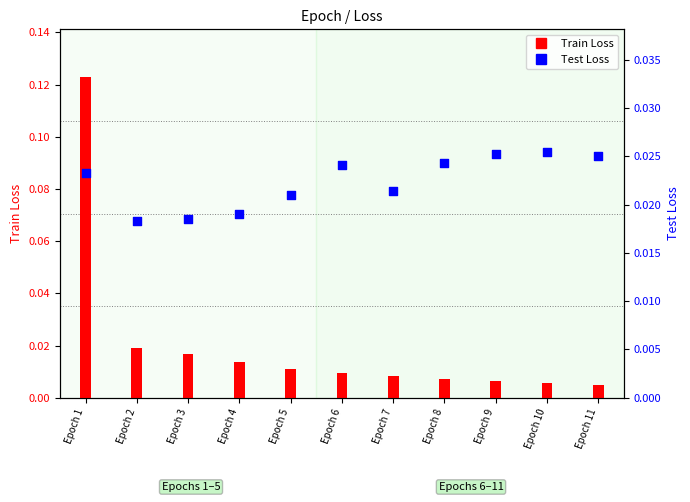

Which series reaches the minimum Y coordinate?

Train Loss